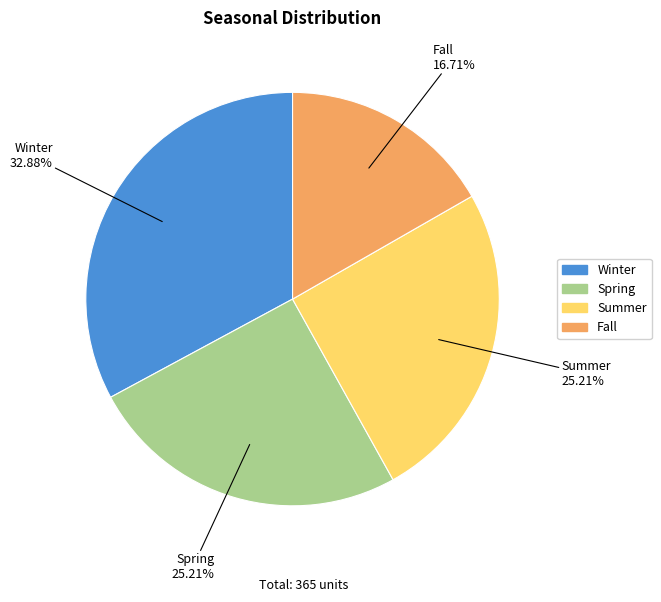

Which slice is the smallest?

Fall